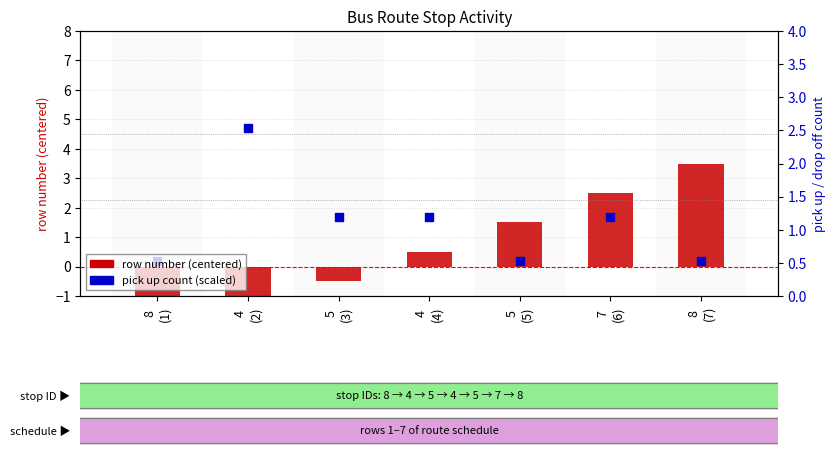

At how many categories does at least one series exceed 1?

6